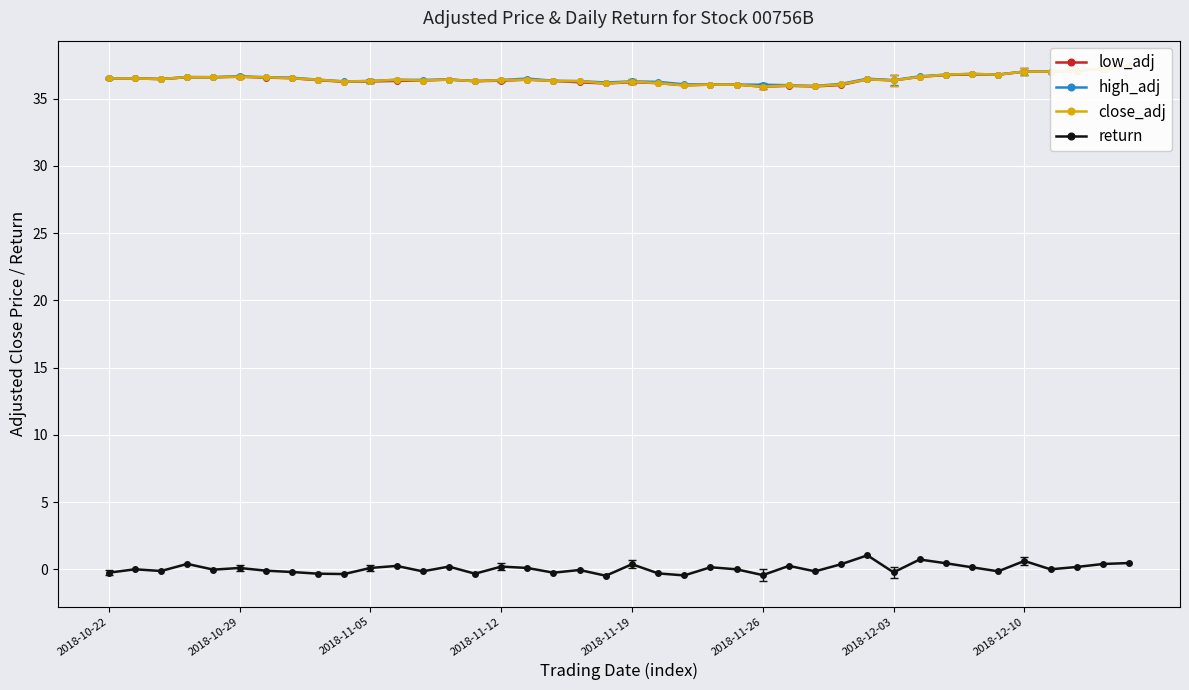

True or false: high_adj has a value of 50.5 at 2018-10-22.

False